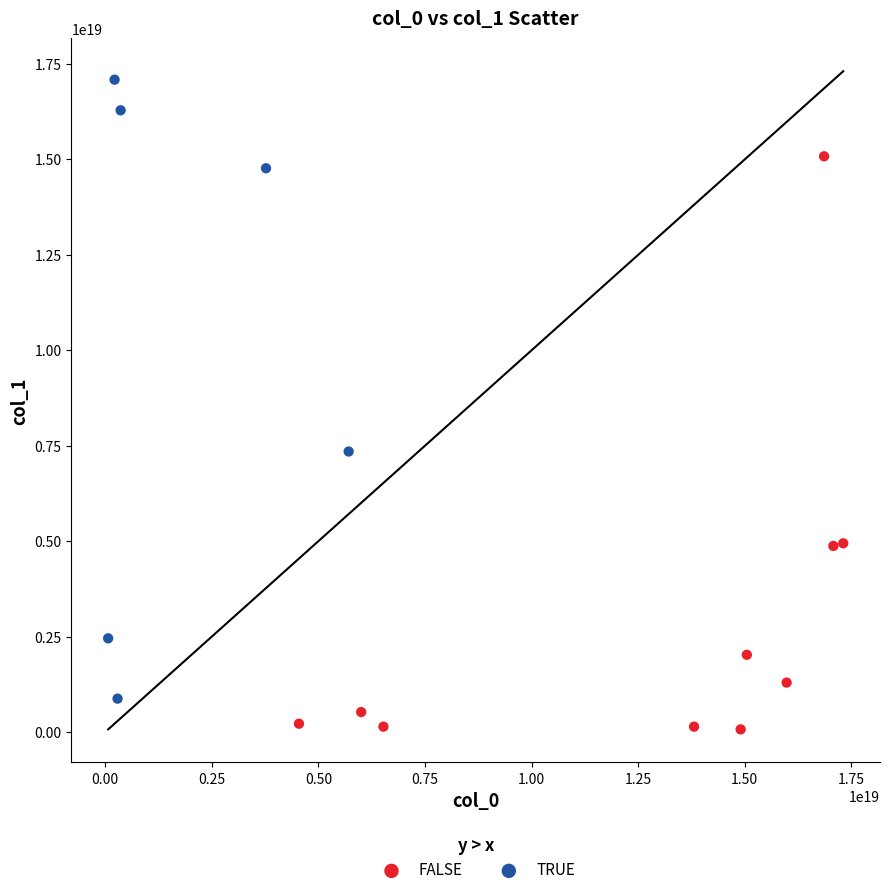

Which series contains the lowest Y value?

FALSE